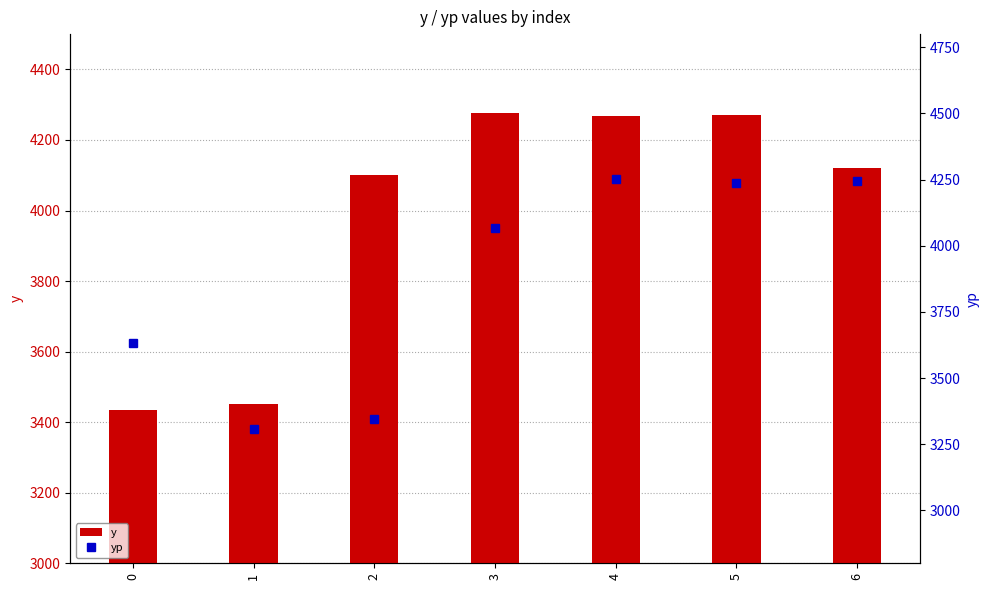

At which category is the sum across all series the highest?

4